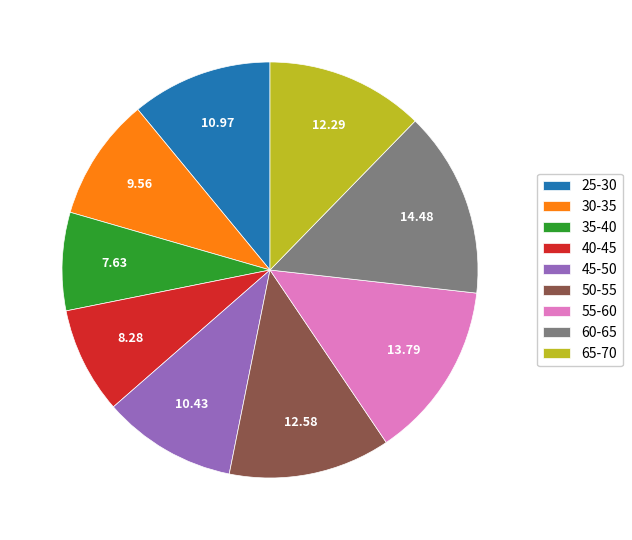

Is there a majority slice in this chart?

No